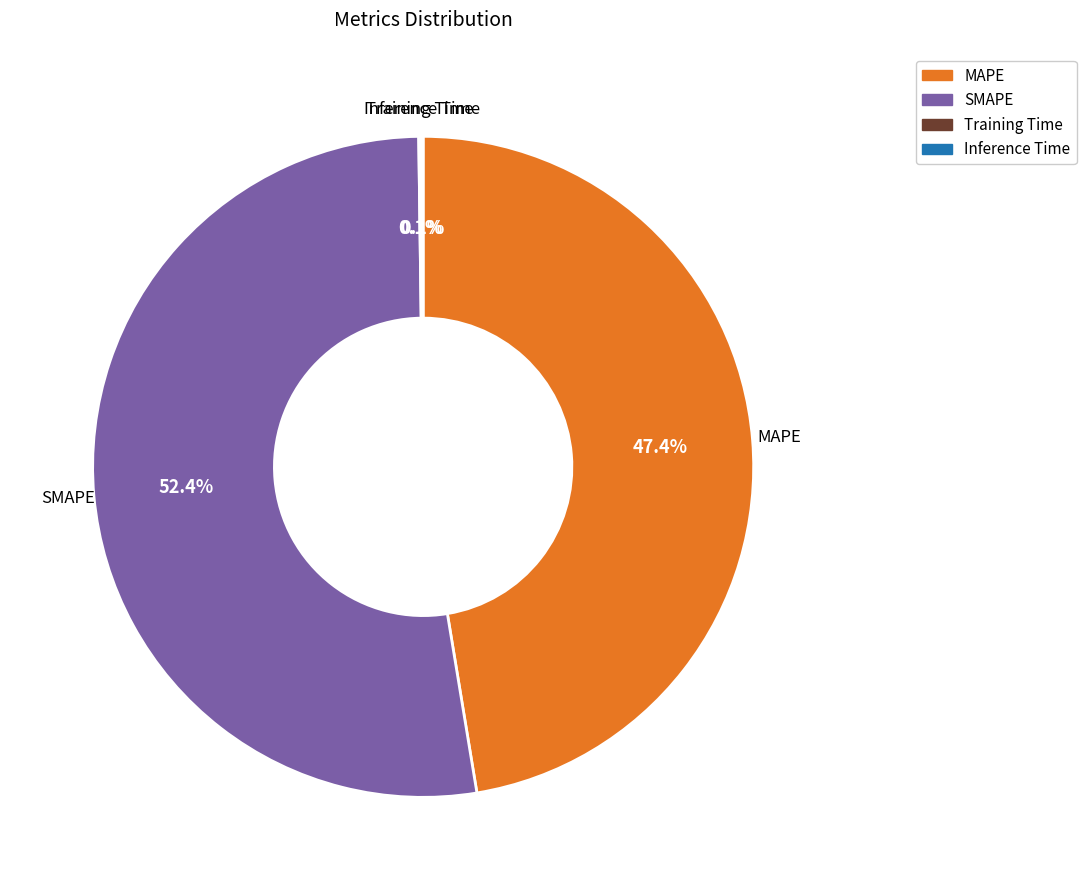

Is SMAPE the majority of the pie?

Yes